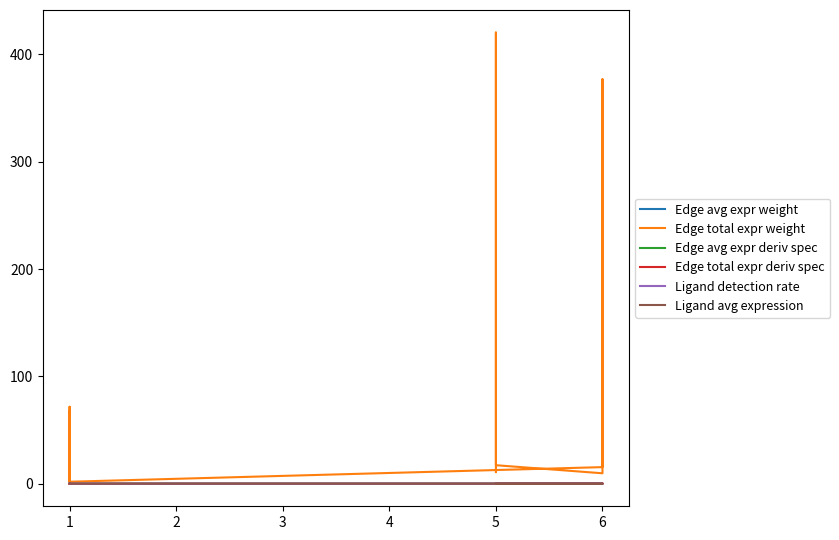

Where is the first local maximum for Edge avg expr weight?

5